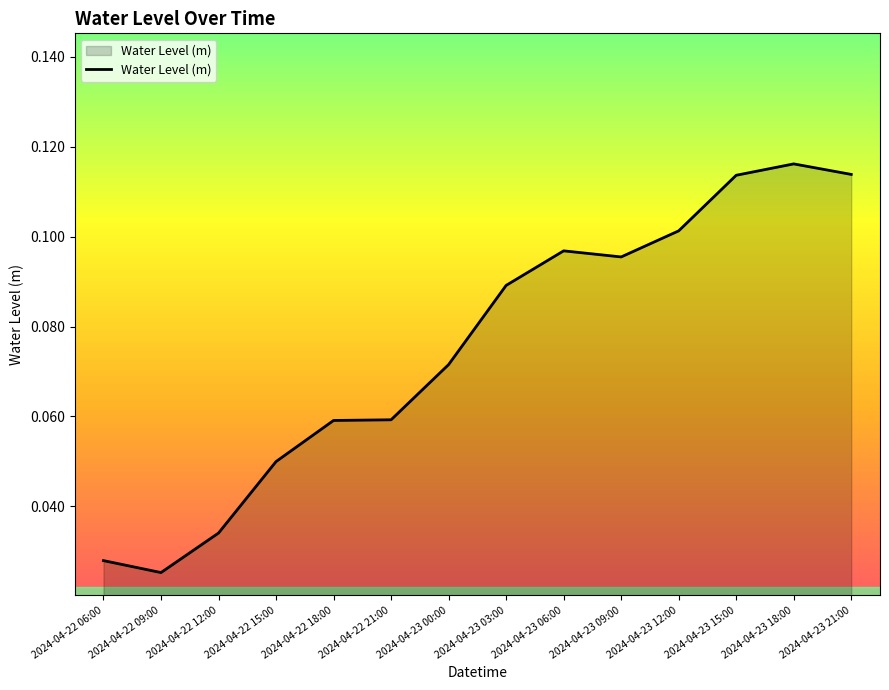

What is the change in value from 2024-04-22 15:00 to 2024-04-23 15:00?

+0.1